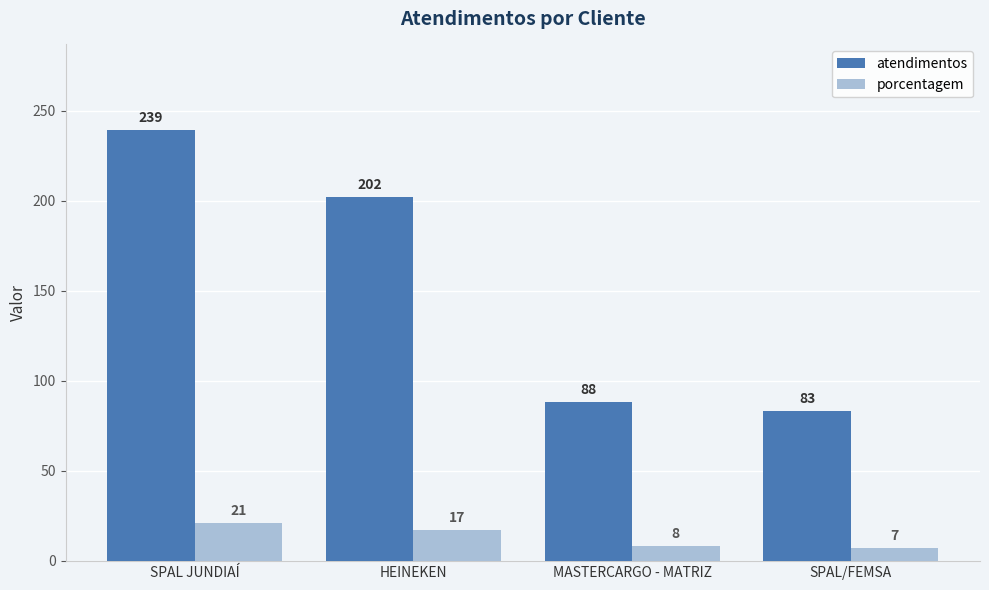

What are all the series names shown in the legend?

atendimentos, porcentagem